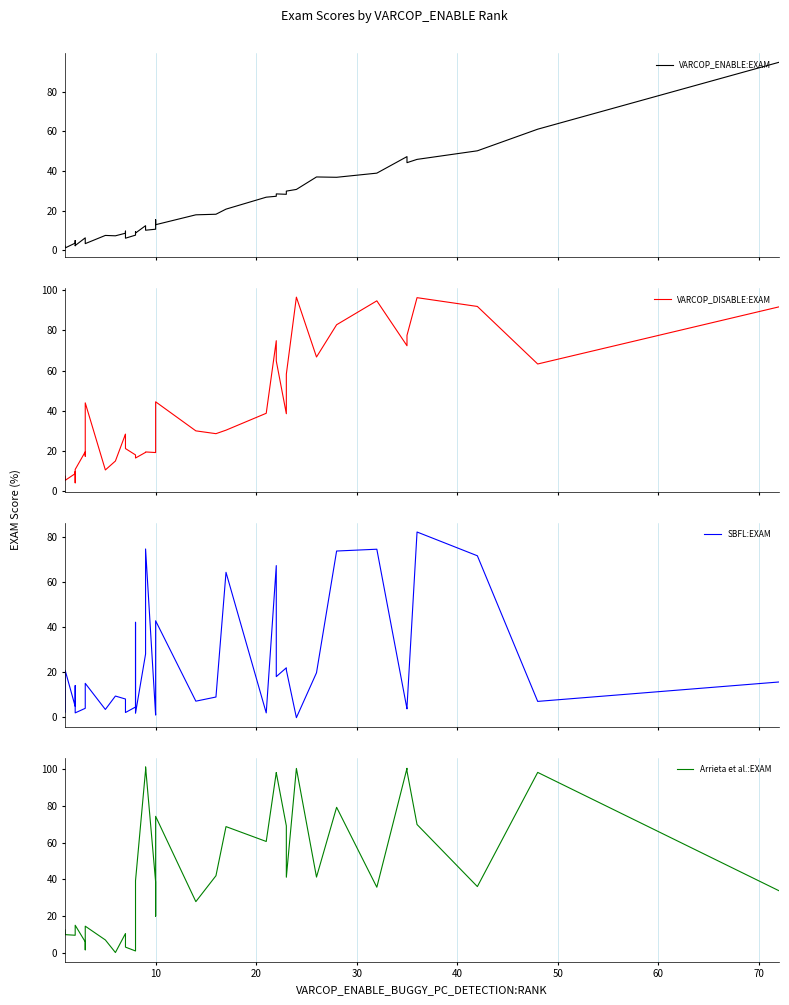

After their last crossing, which series has the higher values: Arrieta et al.:EXAM or VARCOP_ENABLE:EXAM?

VARCOP_ENABLE:EXAM